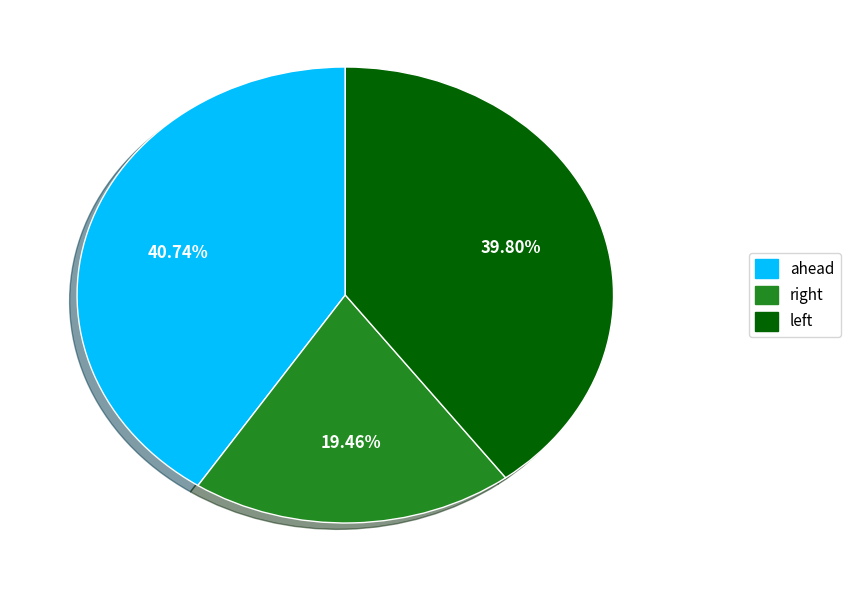

Which slice is the smallest?

right